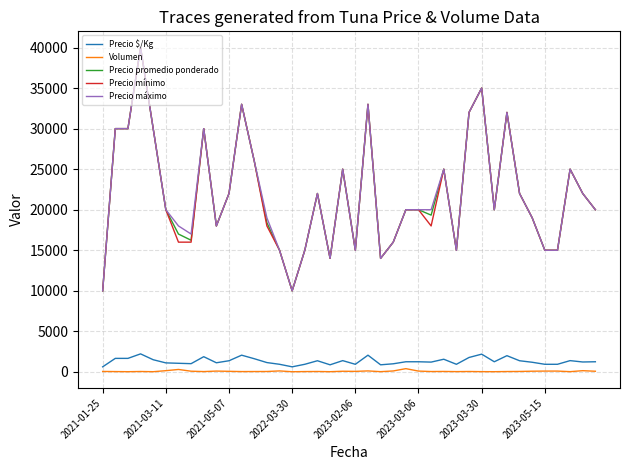

True or false: Precio mínimo and Precio $/Kg cross at least once.

False